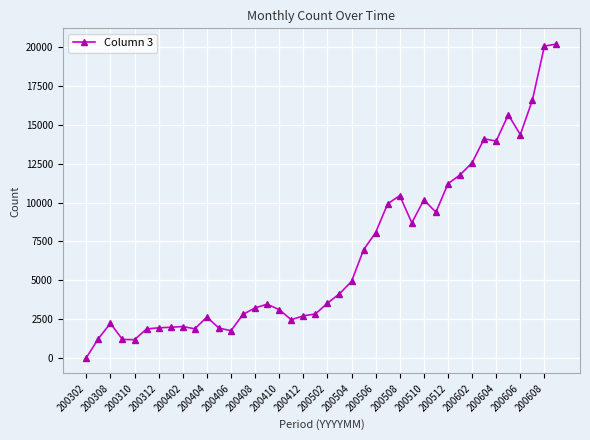

True or false: there are more than 1 points higher than both neighbors.

True